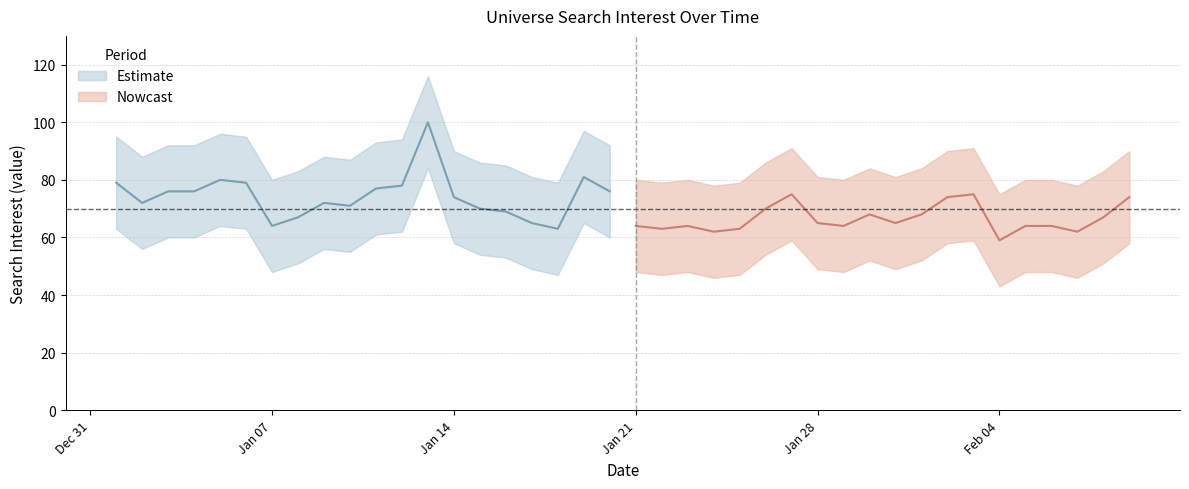

What is the label of the 27th point from the right?

2013/01/14